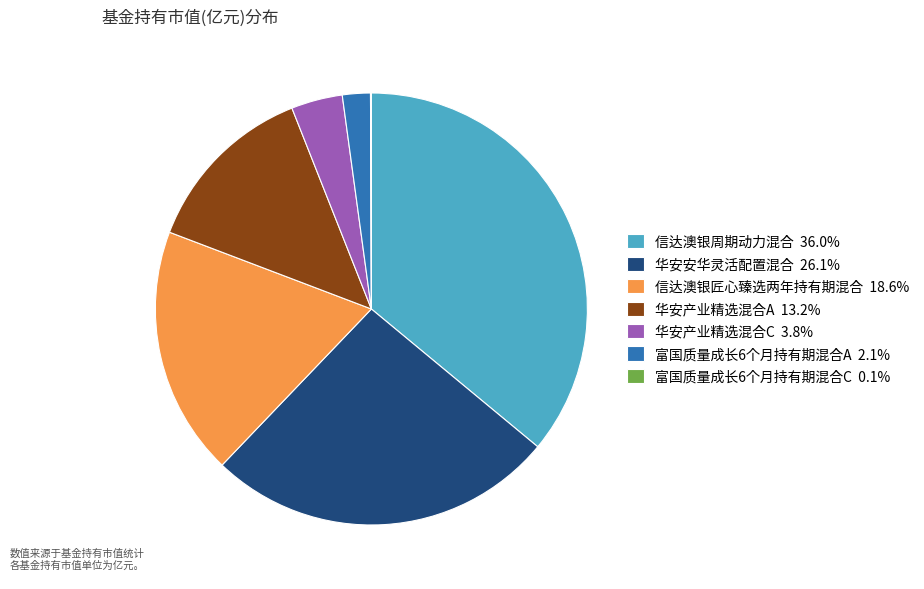

Is 华安产业精选混合C 3.8% the majority of the pie?

No